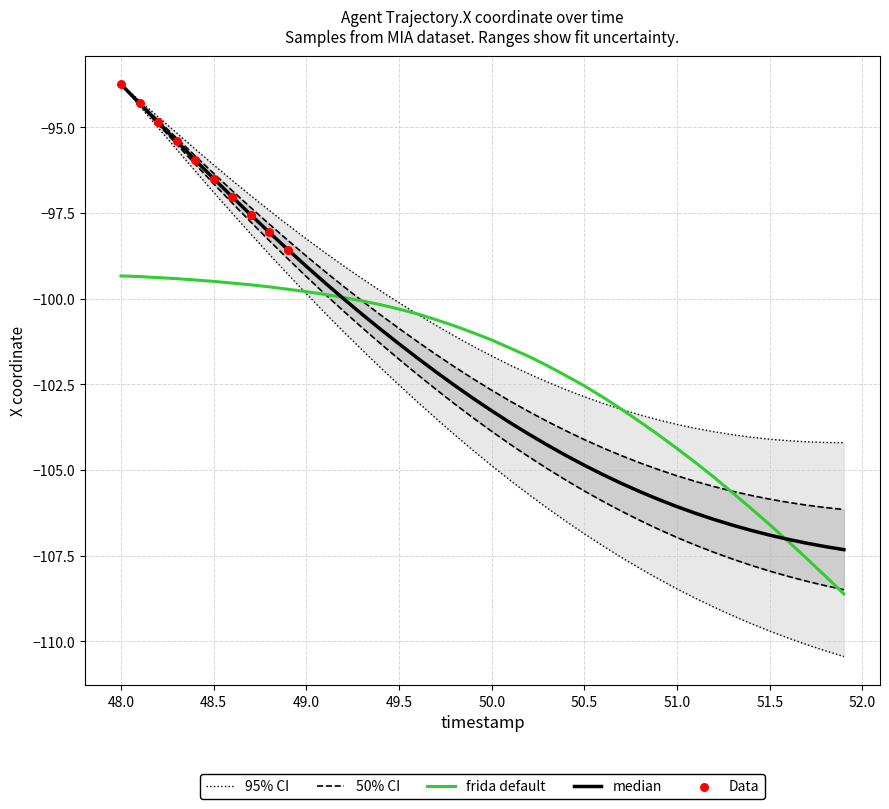

What is the lowest value of the frida default series?

-108.6